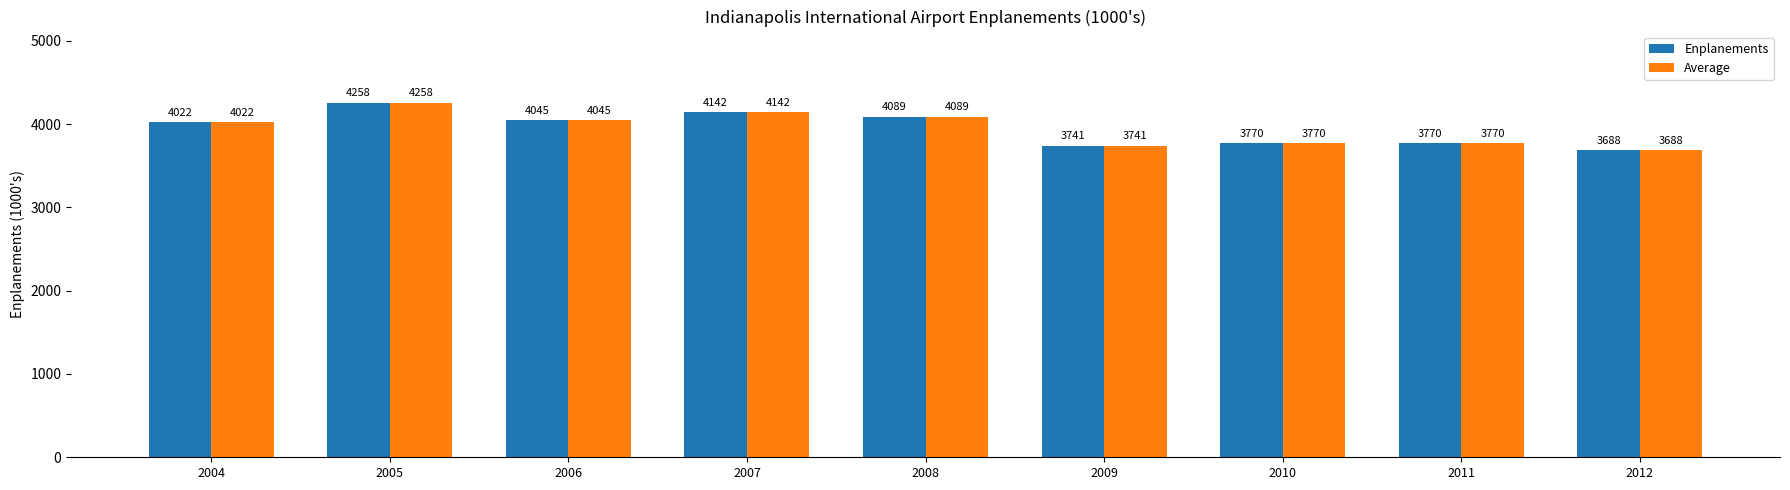

What is the difference between the Enplanements values at 2005 and 2010?

488